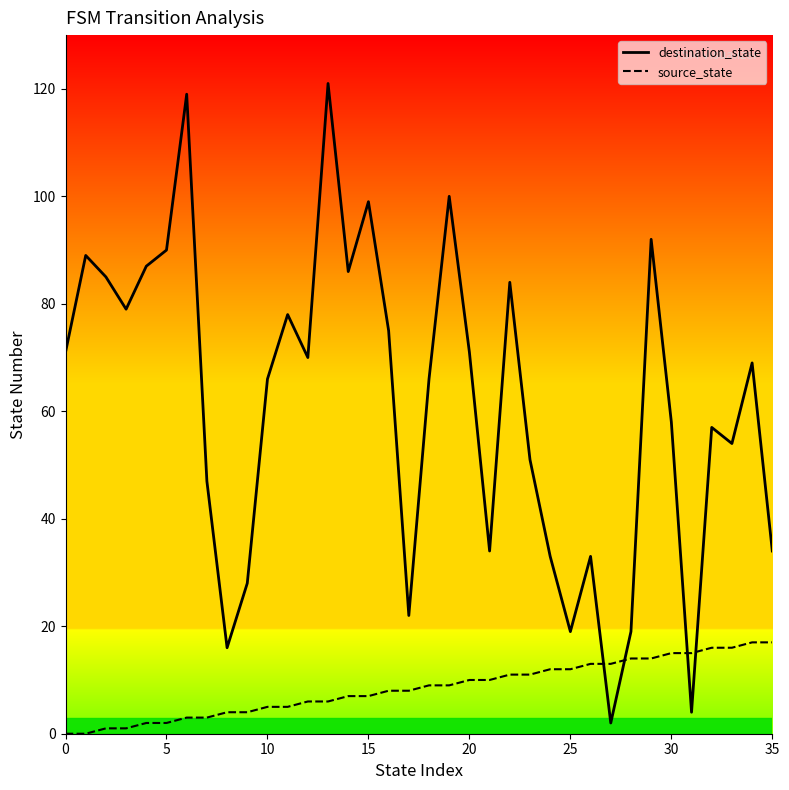

Reading right to left, what are all the values shown in this chart?

destination_state: 34	69	54	57	4	58	92	19	2	33	19	33	51	84	34	71	100	66	22	75	99	86	121	70	78	66	28	16	47	119	90	87	79	85	89	71
source_state: 17	17	16	16	15	15	14	14	13	13	12	12	11	11	10	10	9	9	8	8	7	7	6	6	5	5	4	4	3	3	2	2	1	1	0	0